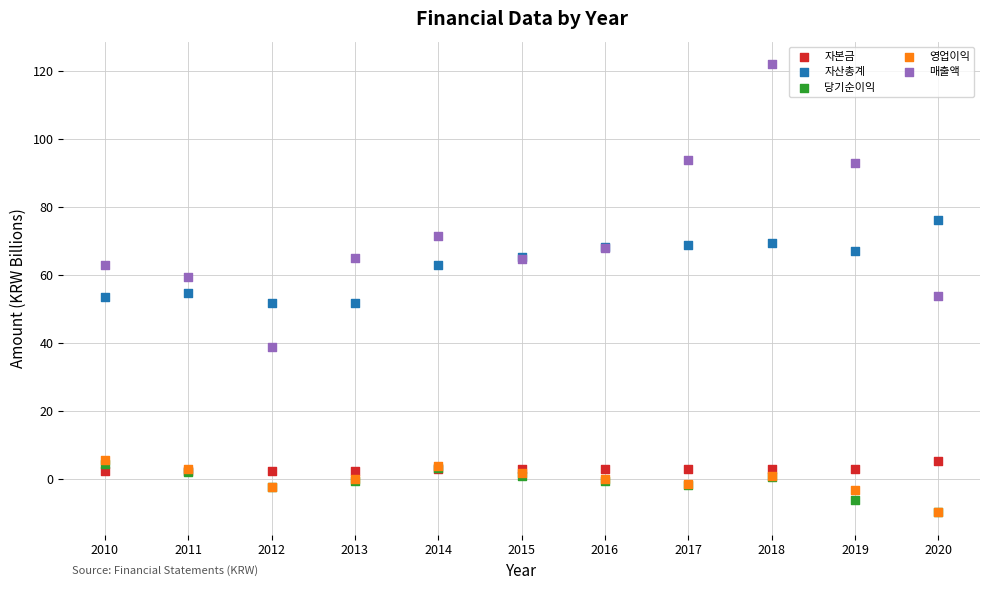

In the 매출액 series, what Y value is closest to 80?

71.6